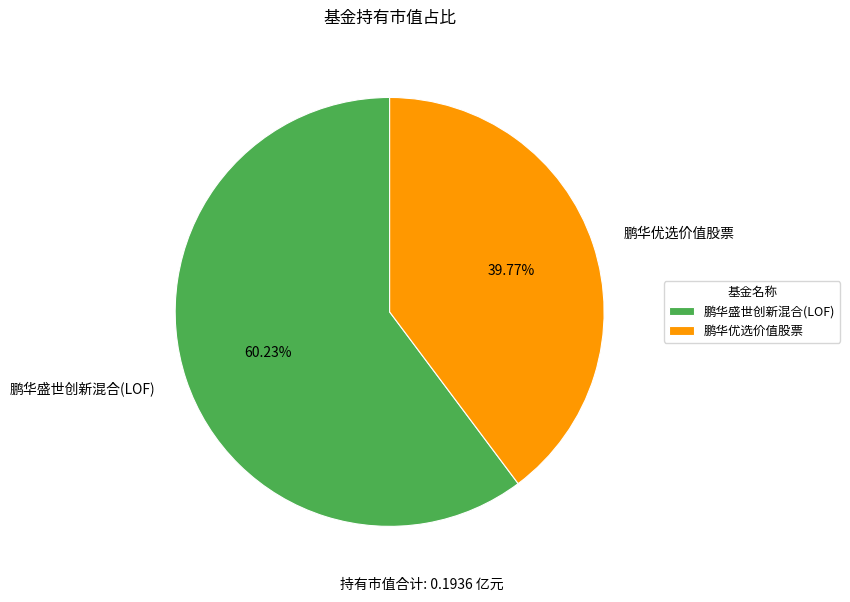

How many segments does this pie chart have?

2